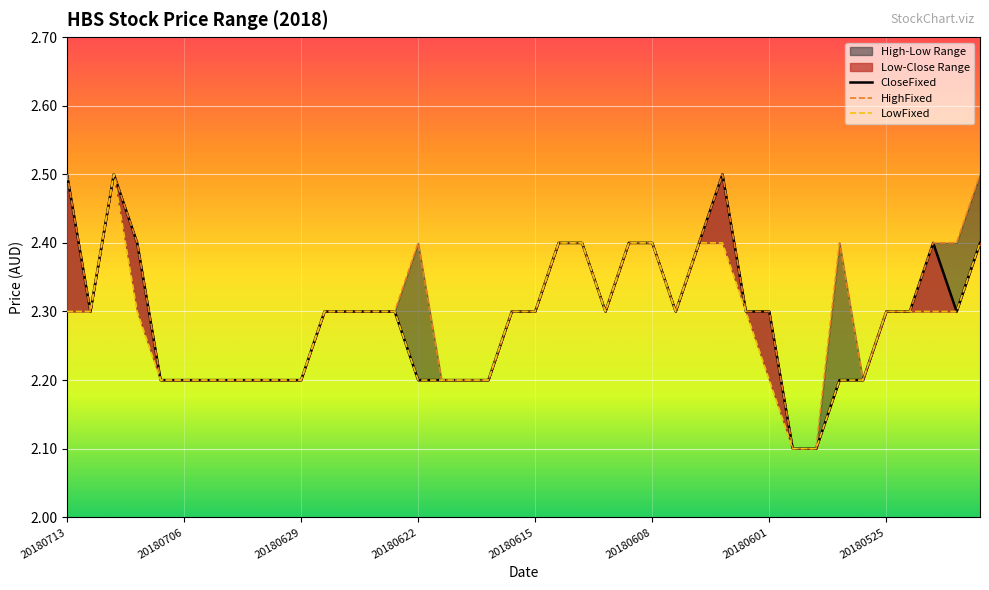

The HighFixed series shows 0.9 at 20180622. True or false?

False